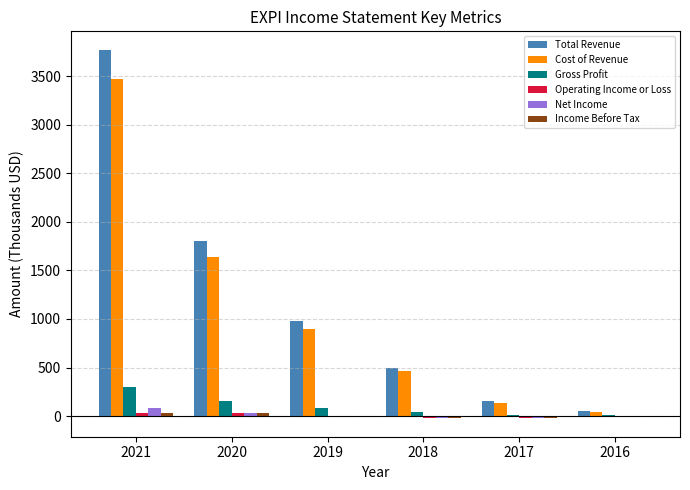

Are the bars grouped side by side (vs. stacked)?

Yes